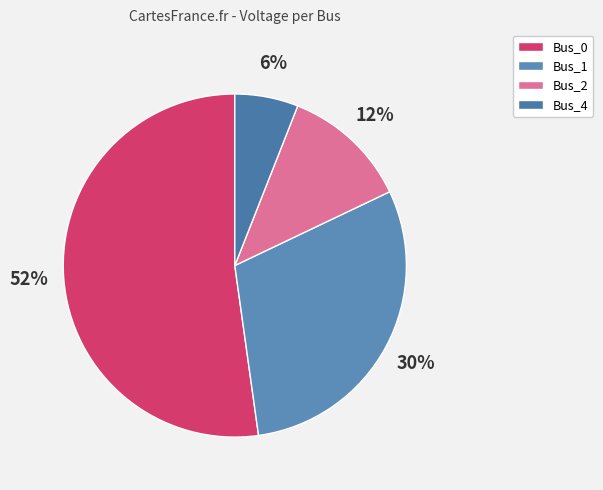

How many slices are in this pie chart?

4